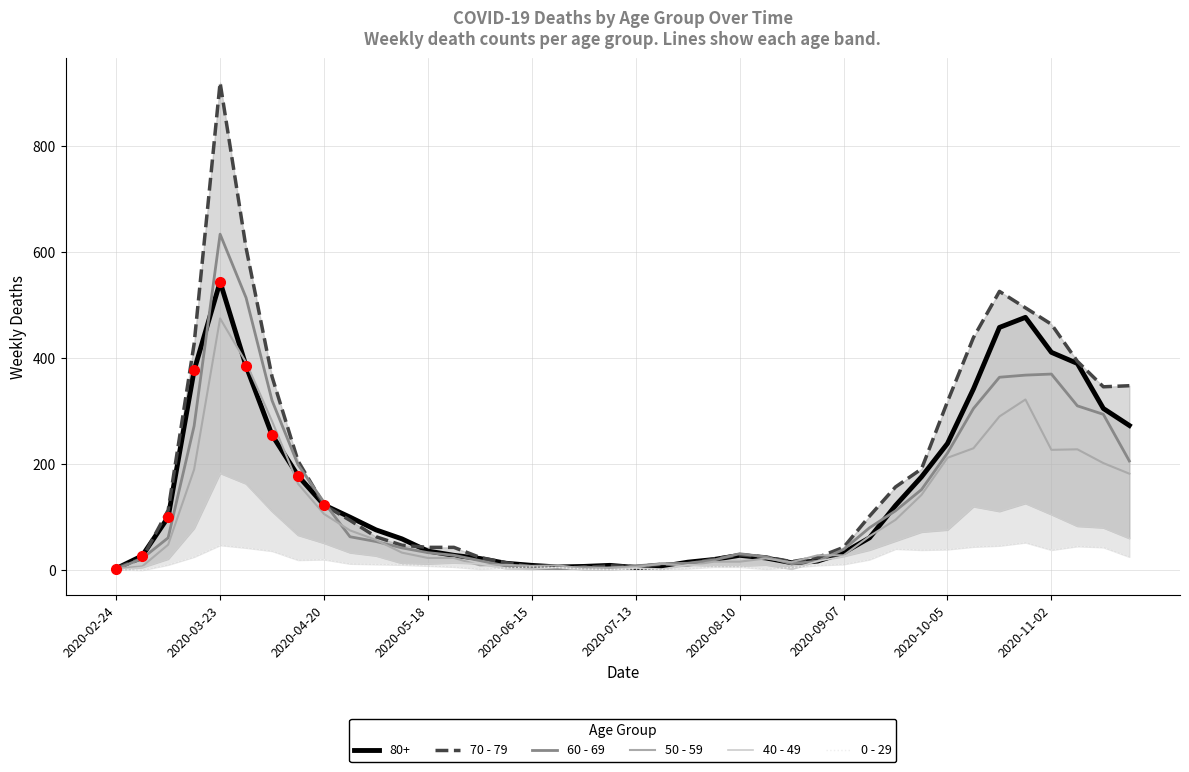

The 60 - 69 series shows 634 at 2020-03-23. True or false?

True